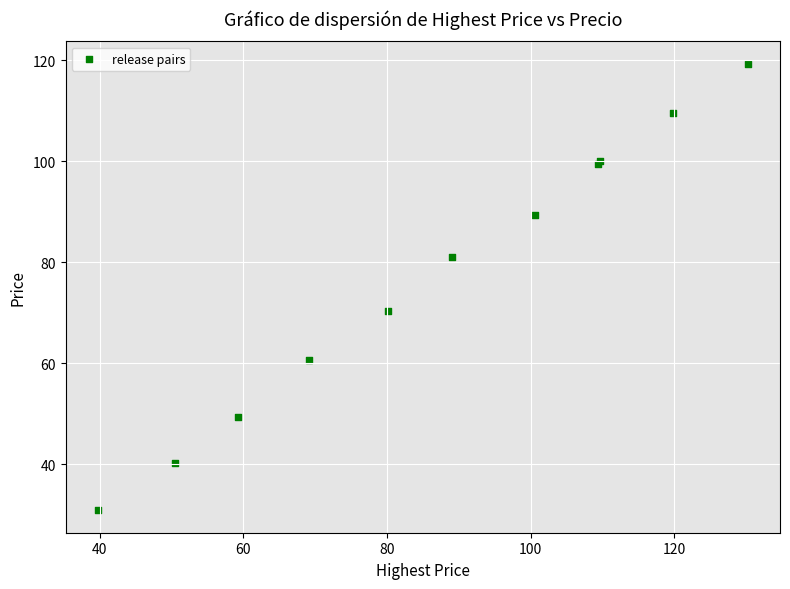

What Y value in the scatter plot is closest to 75?

70.4